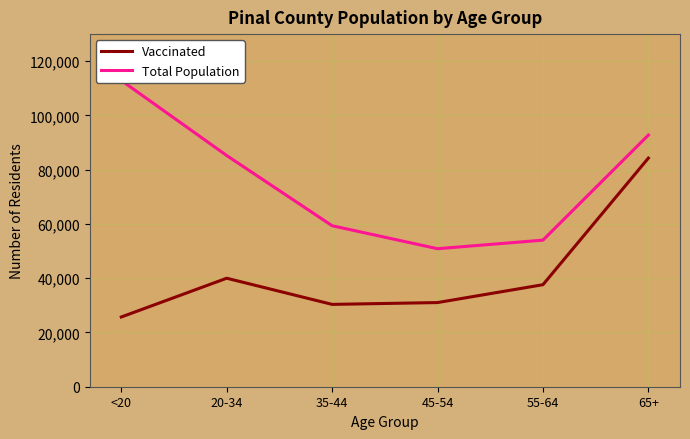

How many distinct data groups are displayed?

2